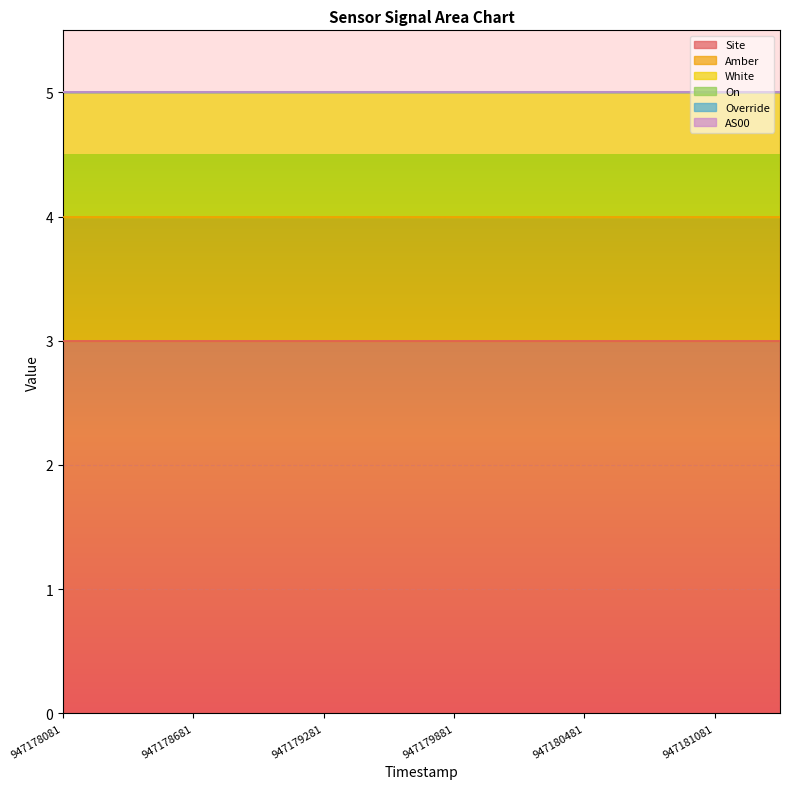

True or false: Amber and Site intersect in this chart.

False